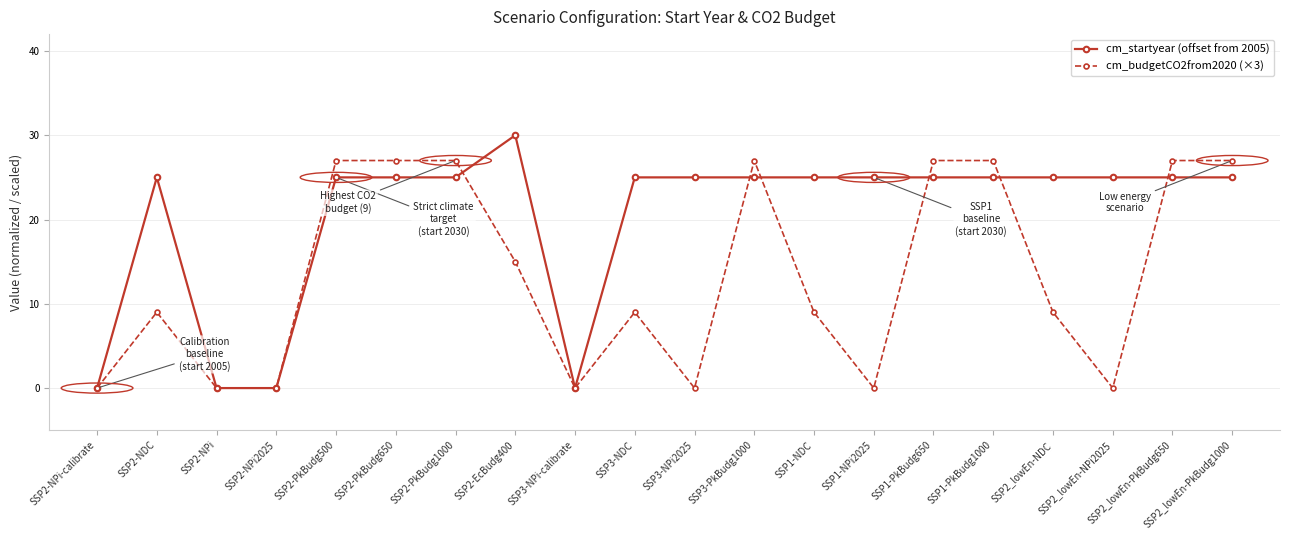

List the series in order of their overall mean, lowest first.

cm_budgetCO2from2020 (×3), cm_startyear (offset from 2005)